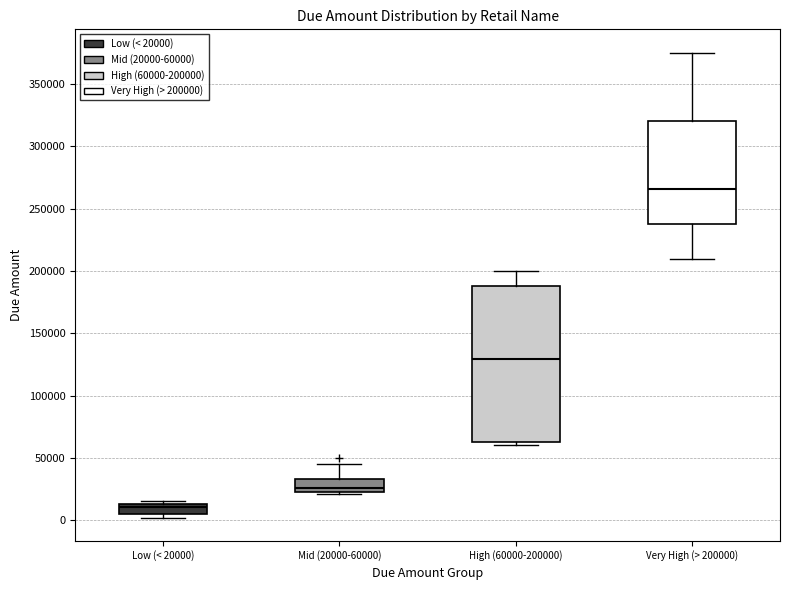

Reading left to right, read every box against the y-axis: the position of its median line, the range the box covers, and the ends of its whiskers. The values are not printed on the chart, so give them approximately, as read against the axis.

Low (< 20000): median 10000, box 5000 to 15000, whiskers 0 to 15000 (just above the box's upper edge)
Mid (20000-60000): median 25000 (just above the box's lower edge), box 25000 to 35000, whiskers 20000 to 45000
High (60000-200000): median 130000, box 65000 to 190000, whiskers 60000 to 200000
Very High (> 200000): median 265000, box 240000 to 320000, whiskers 210000 to 375000